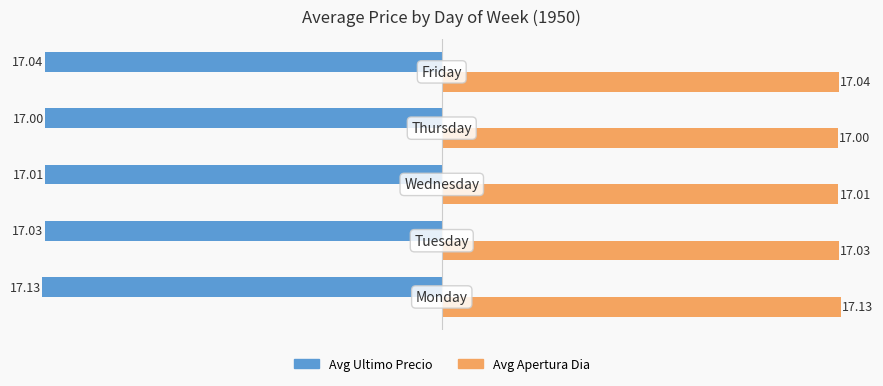

List the series in order of their peak value, highest first.

Avg Apertura Dia, Avg Ultimo Precio